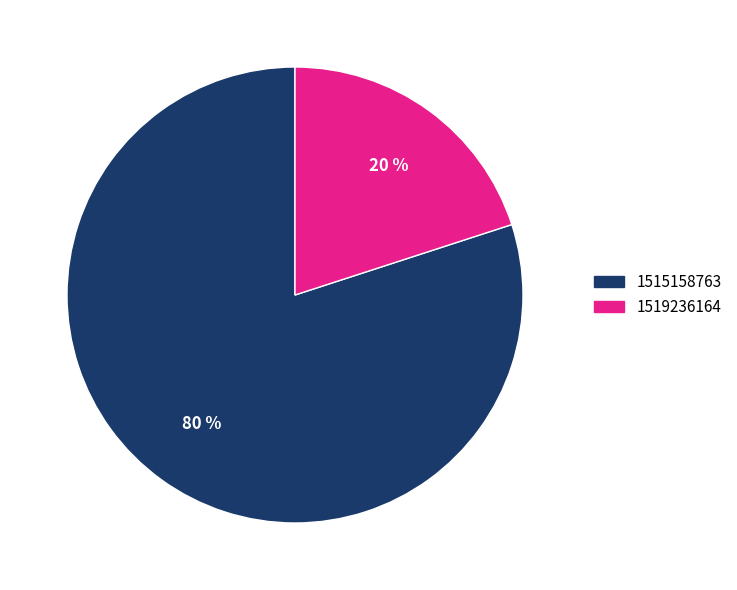

To the nearest percent, what is the combined percentage of 1515158763 and 1519236164?

100%